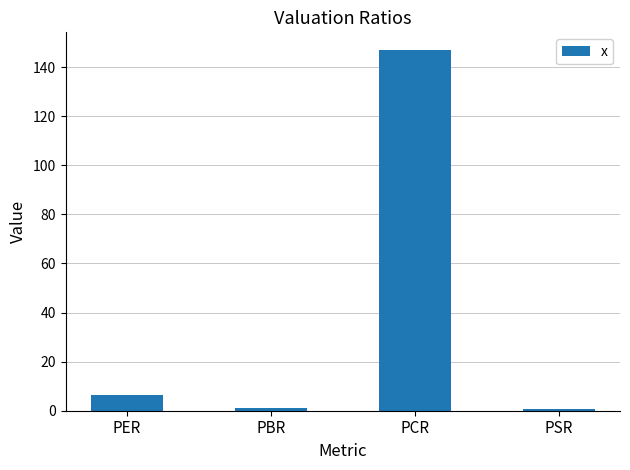

Where is the data nearest to the value 73?

PER